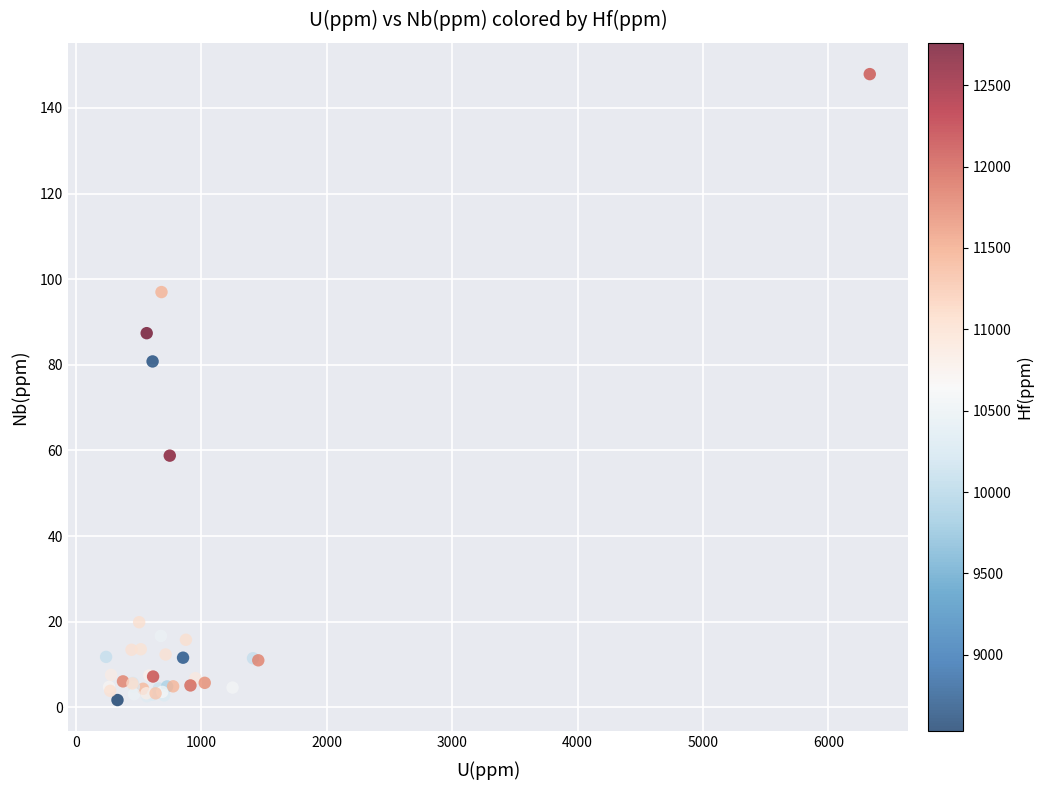

What Y value in the scatter plot is closest to 74?

80.8